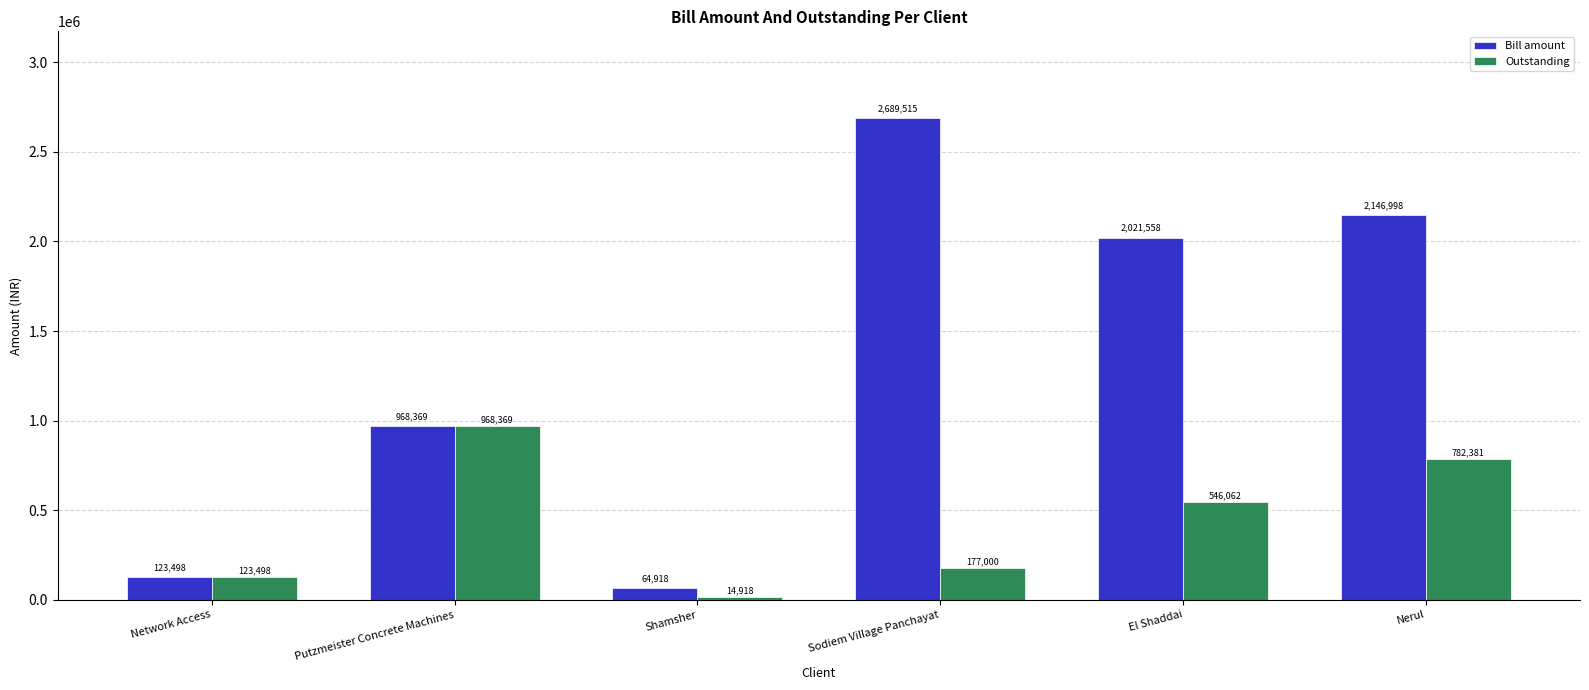

Which series has the widest spread of values?

Bill amount